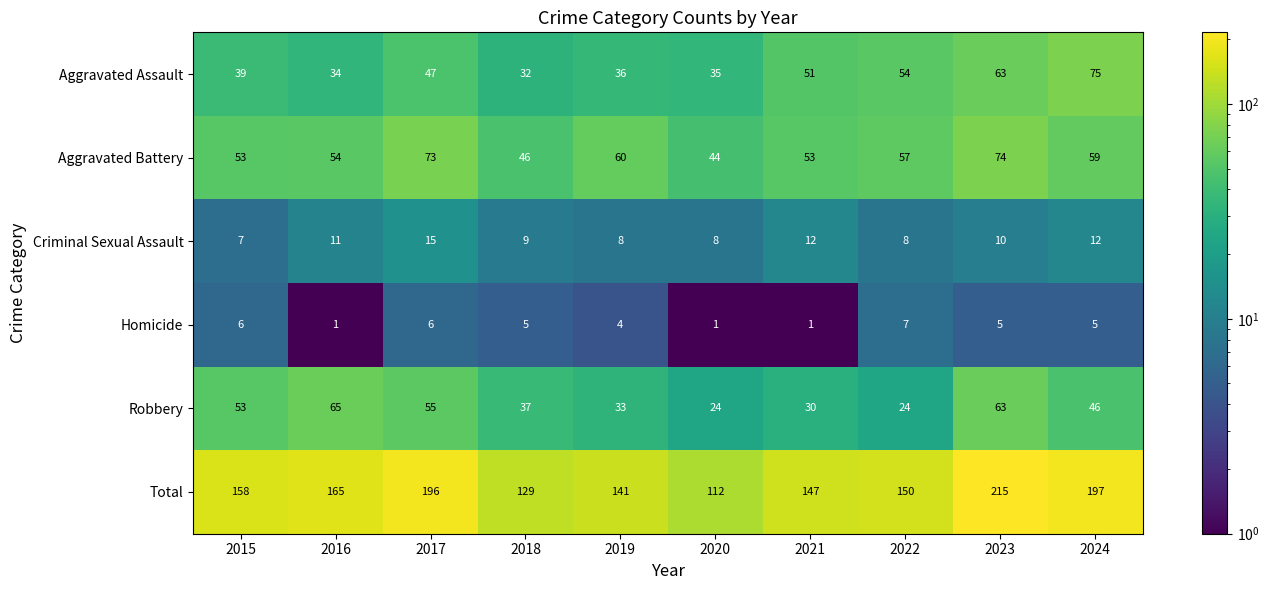

What is the difference between the second highest and minimum values in the Aggravated Battery series?

29